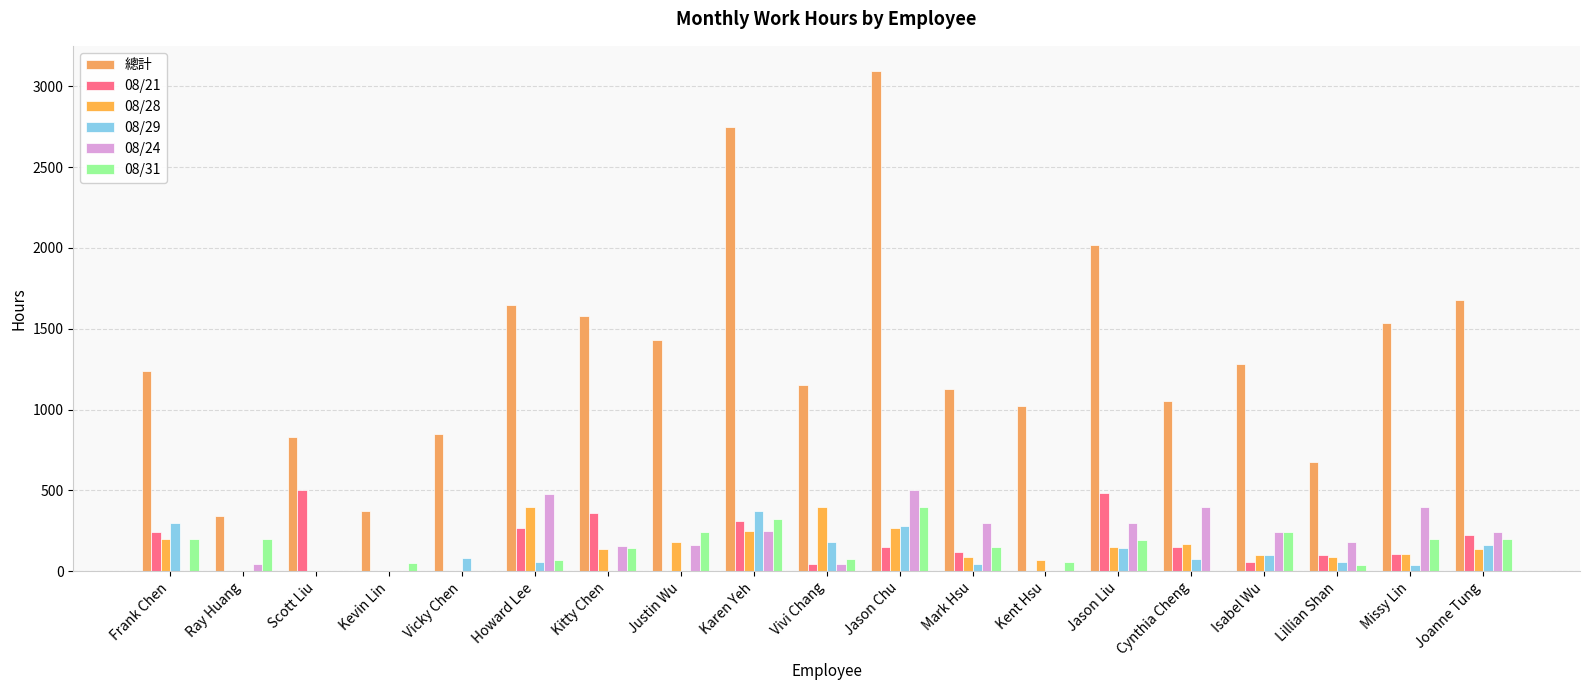

Where is 08/29 nearest to the value 187?

Vivi Chang